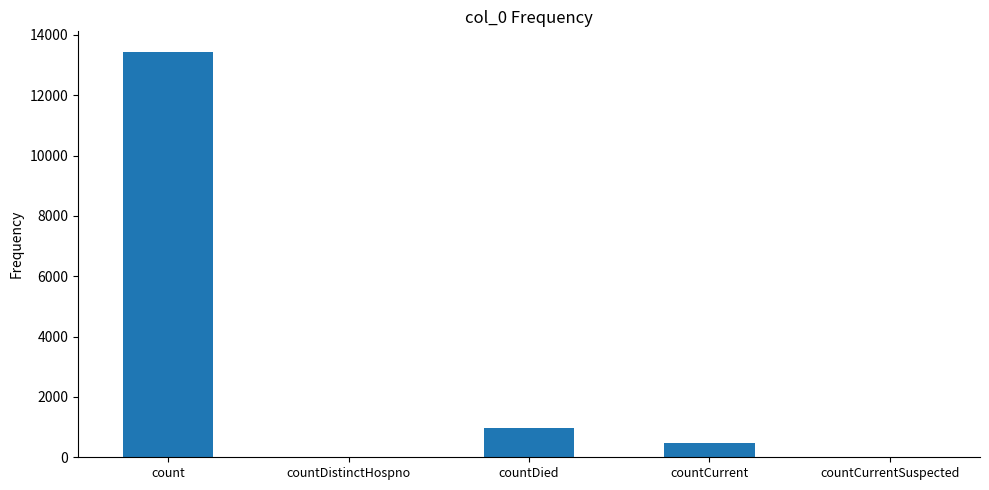

Between countDied and countCurrent, which is larger?

countDied